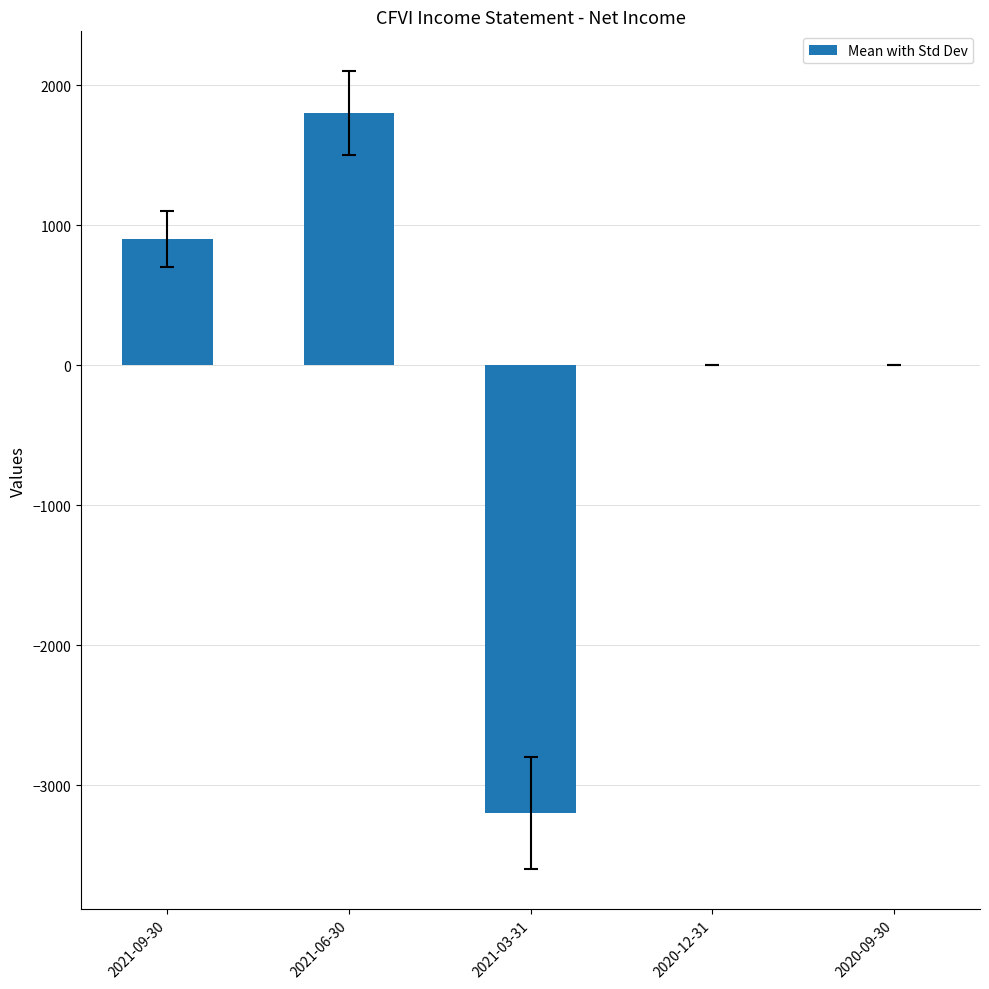

What is the sum of the values at 2020-09-30 and 2021-03-31?

-3200